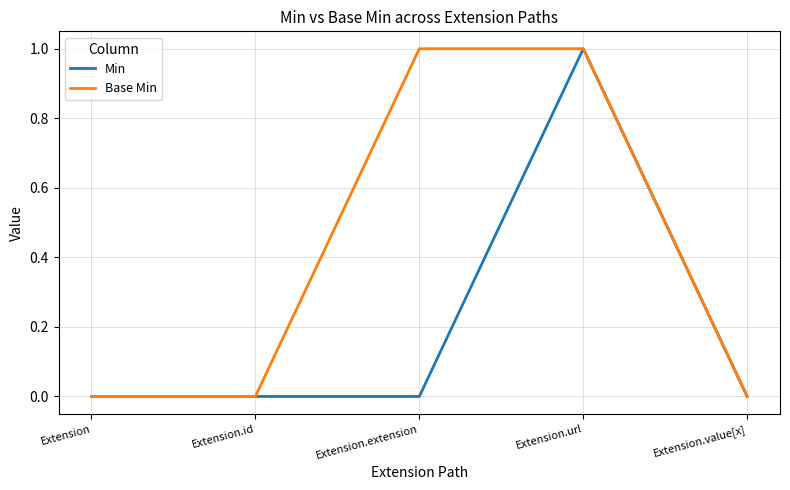

At which category is the sum across all series the highest?

Extension.url